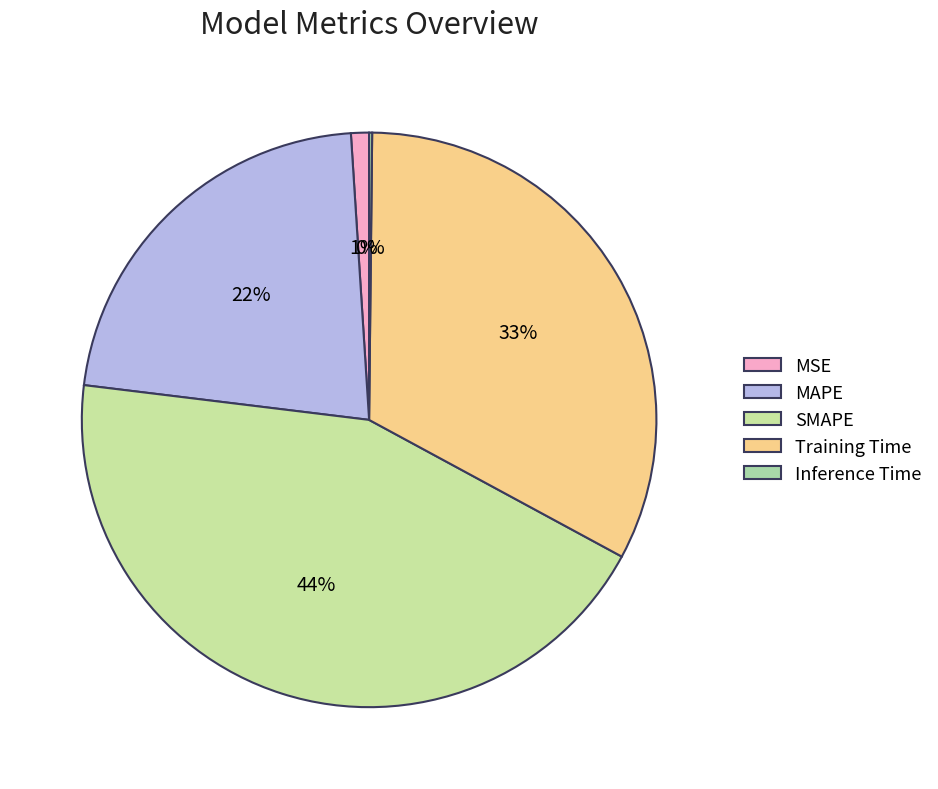

What percentage is the MAPE slice, to the nearest percent?

22%